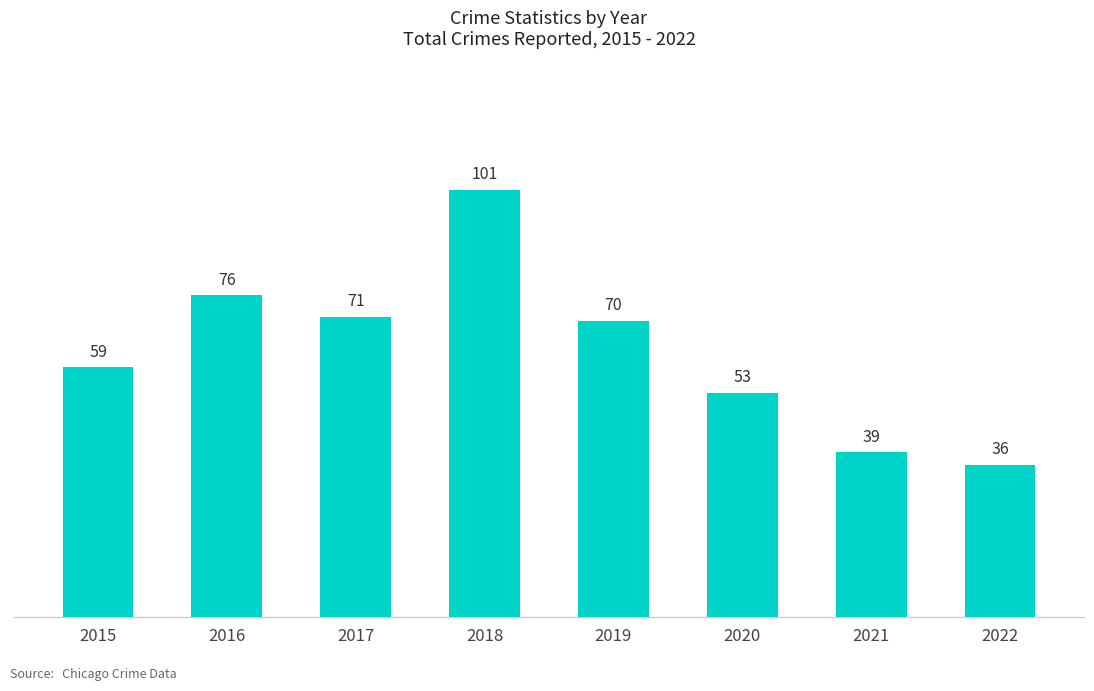

Rank the categories by value from highest to lowest.

2018, 2016, 2017, 2019, 2015, 2020, 2021, 2022